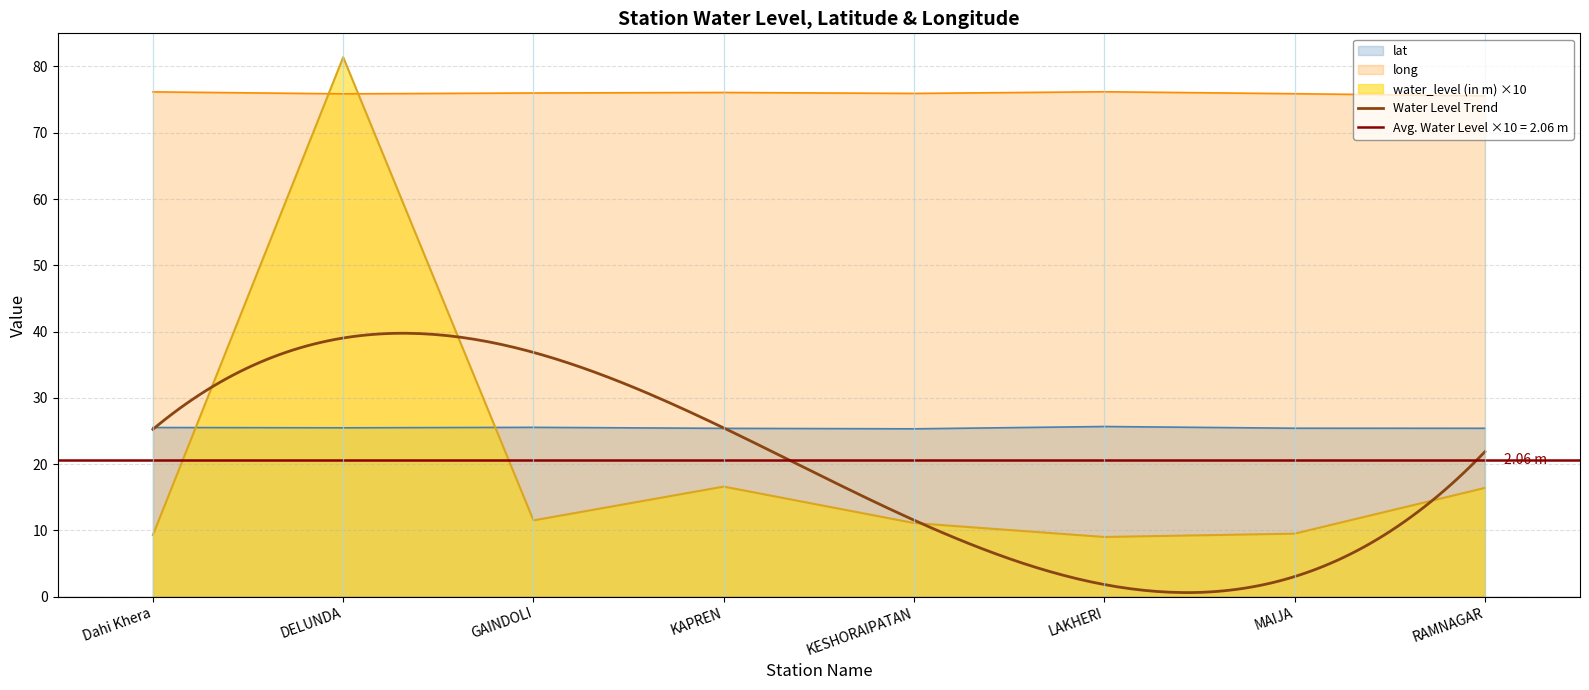

Where is the first local maximum for water_level (in m)?

DELUNDA